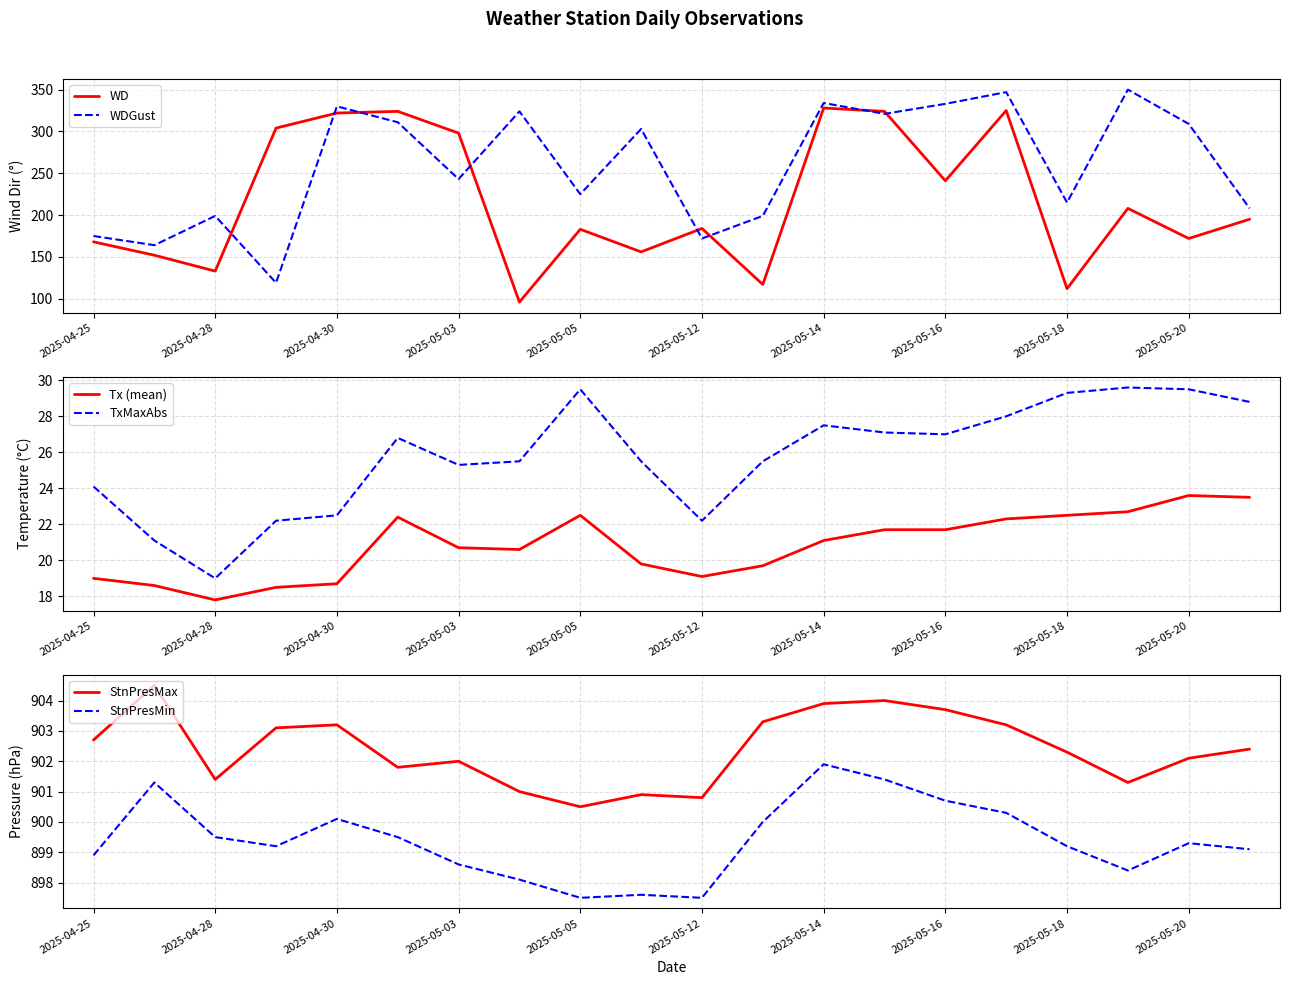

What is the lowest value of the WD series?

96